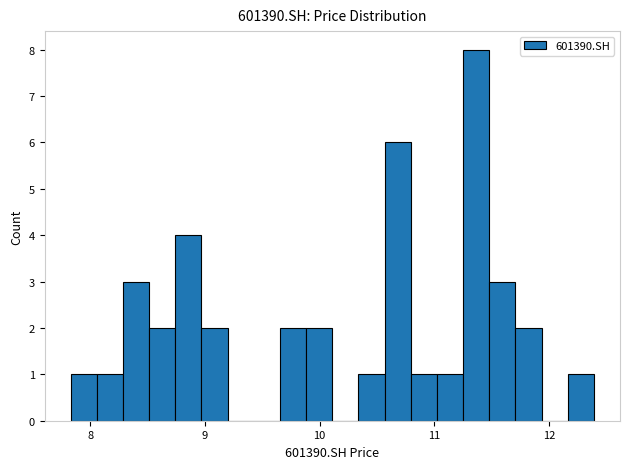

Read against the x-axis, roughly where is the centre of the tallest bar?

11.4